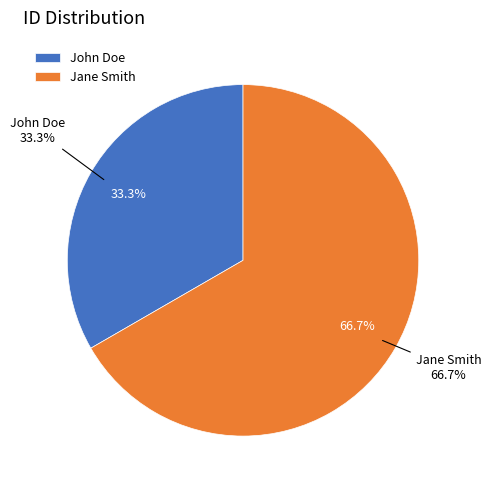

To the nearest percent, what is the difference between the largest and smallest slice percentages?

33%